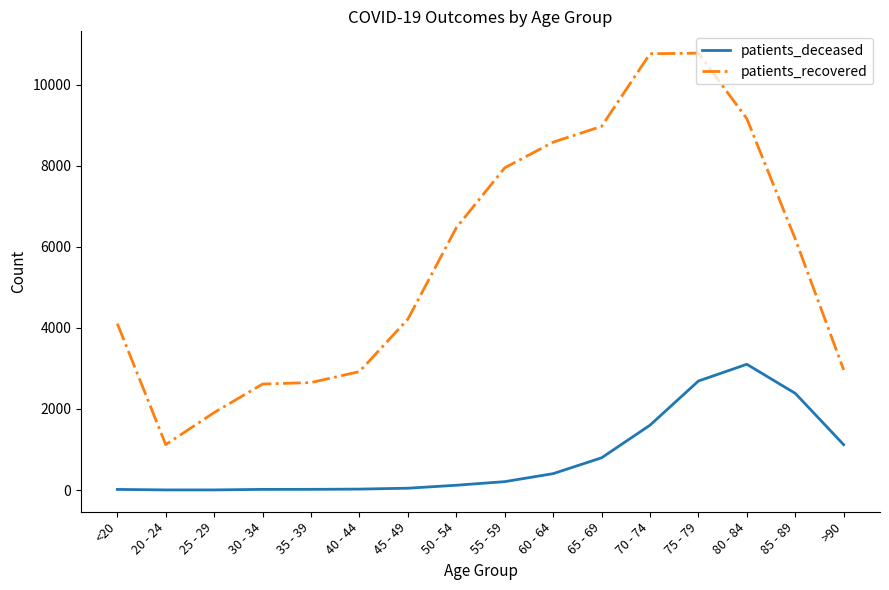

True or false: patients_recovered has more than 0 interior local peaks.

True